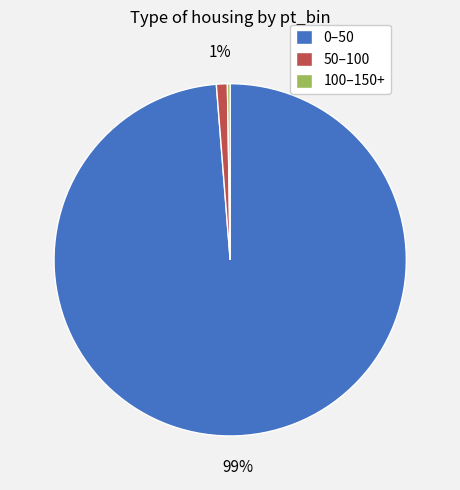

To the nearest percent, what is the average slice percentage?

33%